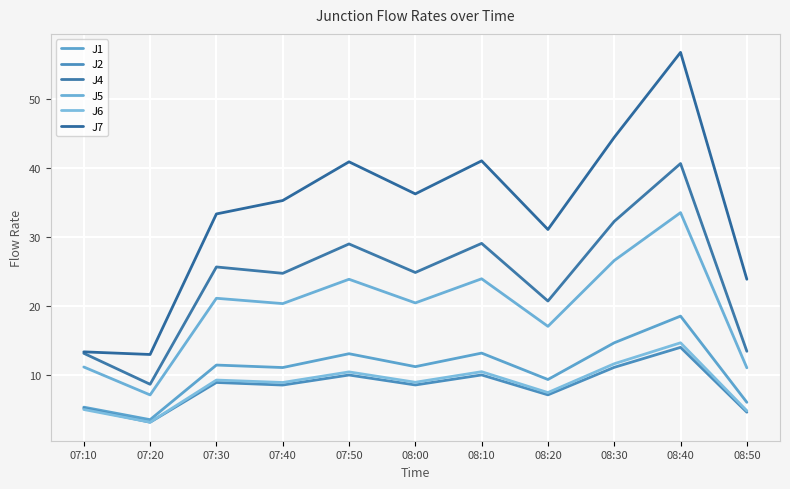

What is the value of the J4 point at the 10th from the left?

40.6